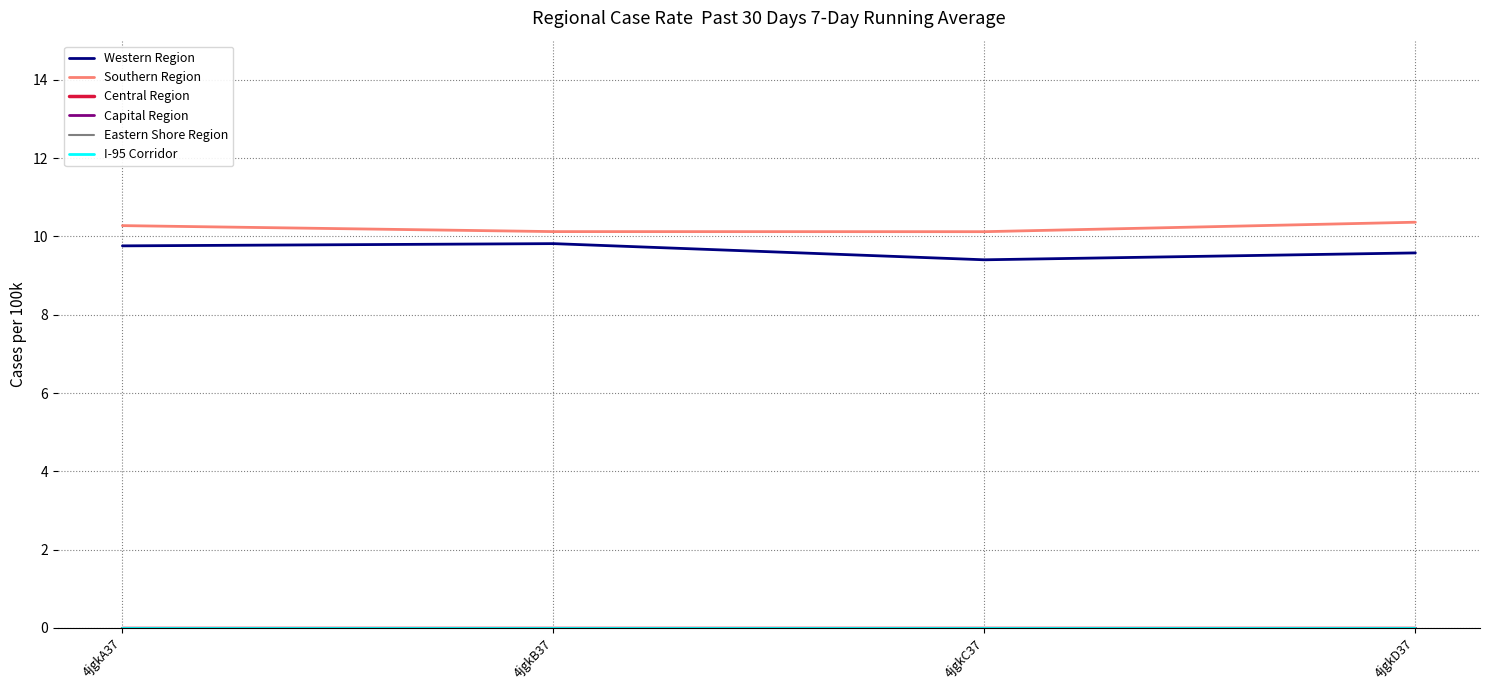

True or false: Western Region and Southern Region cross at least once.

False